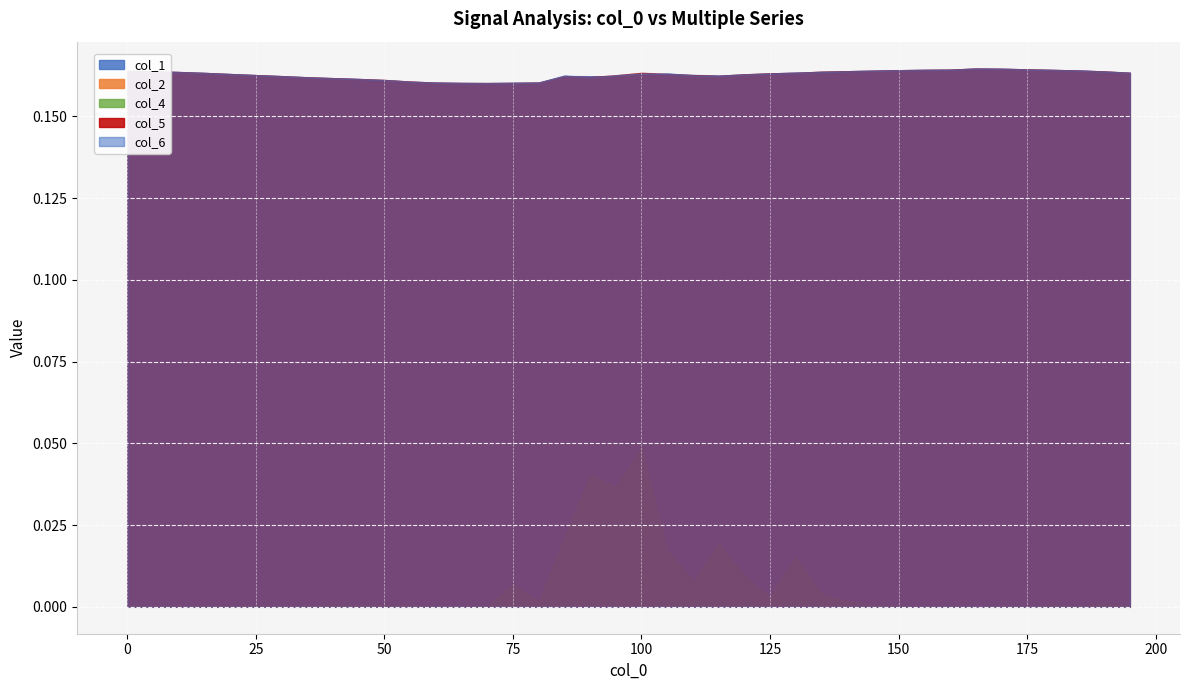

True or false: col_2 has more than 0 interior local peaks.

True